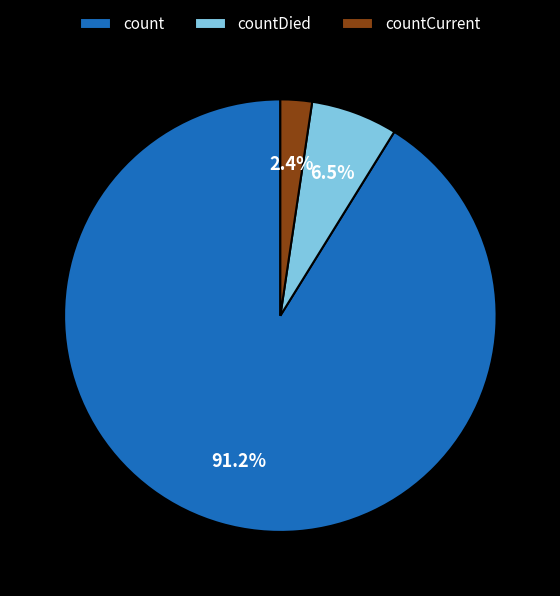

Which has a higher value, count or countDied?

count